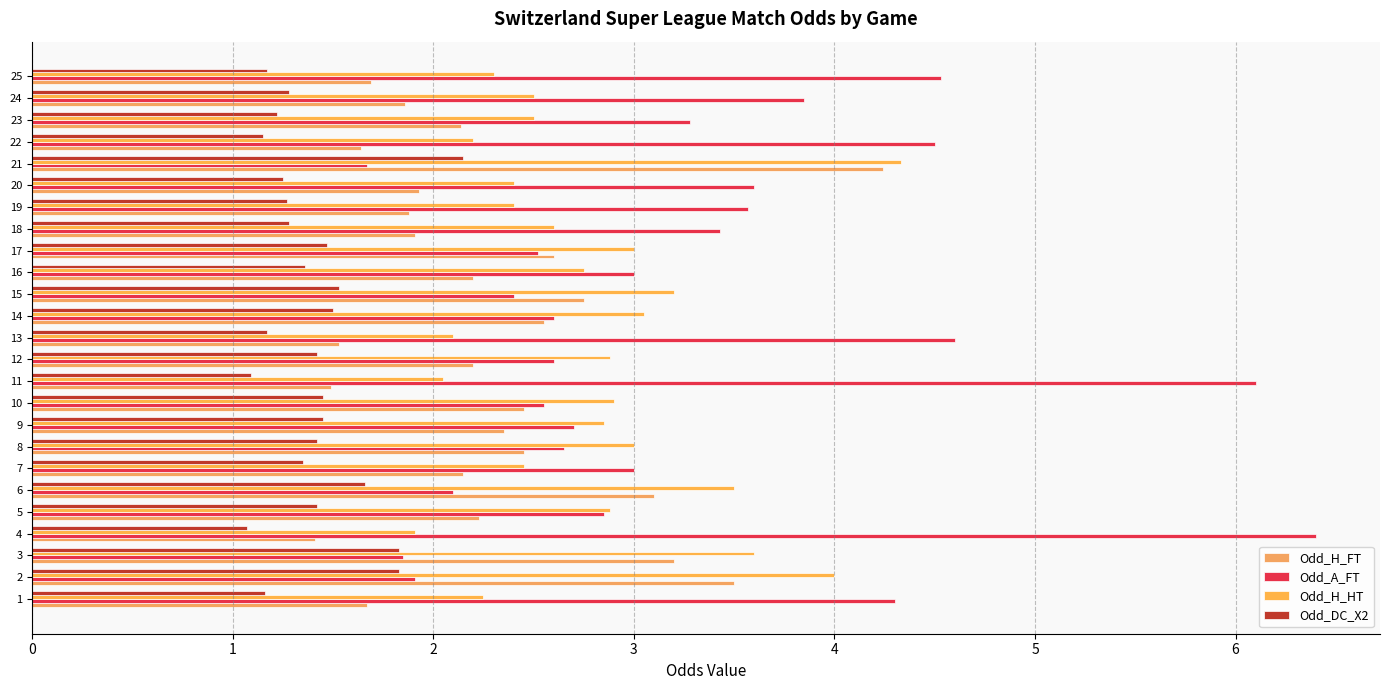

How many values in the Odd_A_FT series are below 3?

12